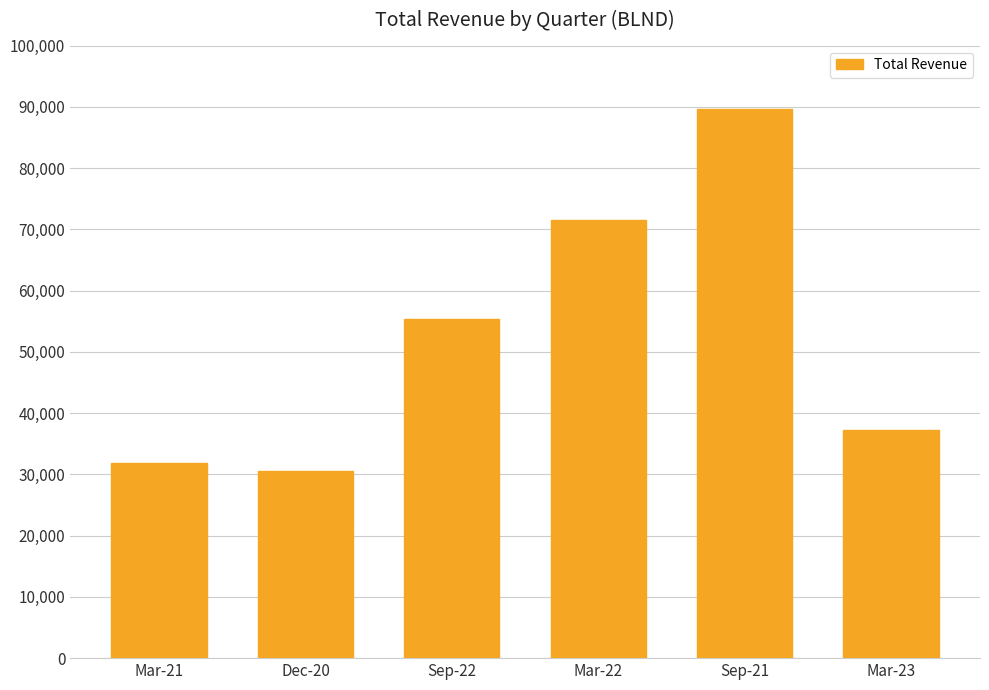

How many data points are less than 55400?

3